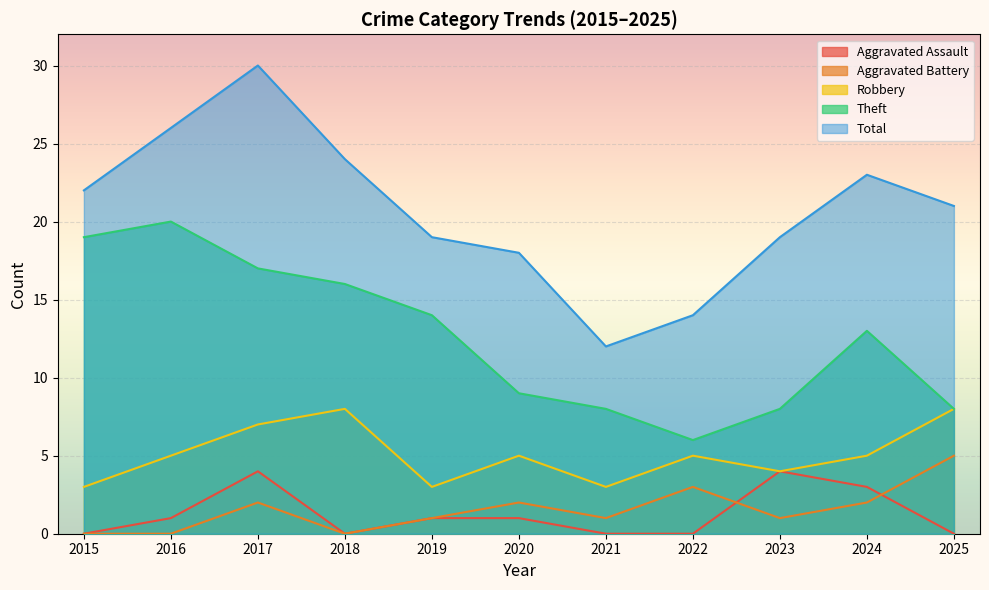

Which series has the widest spread of values?

Total